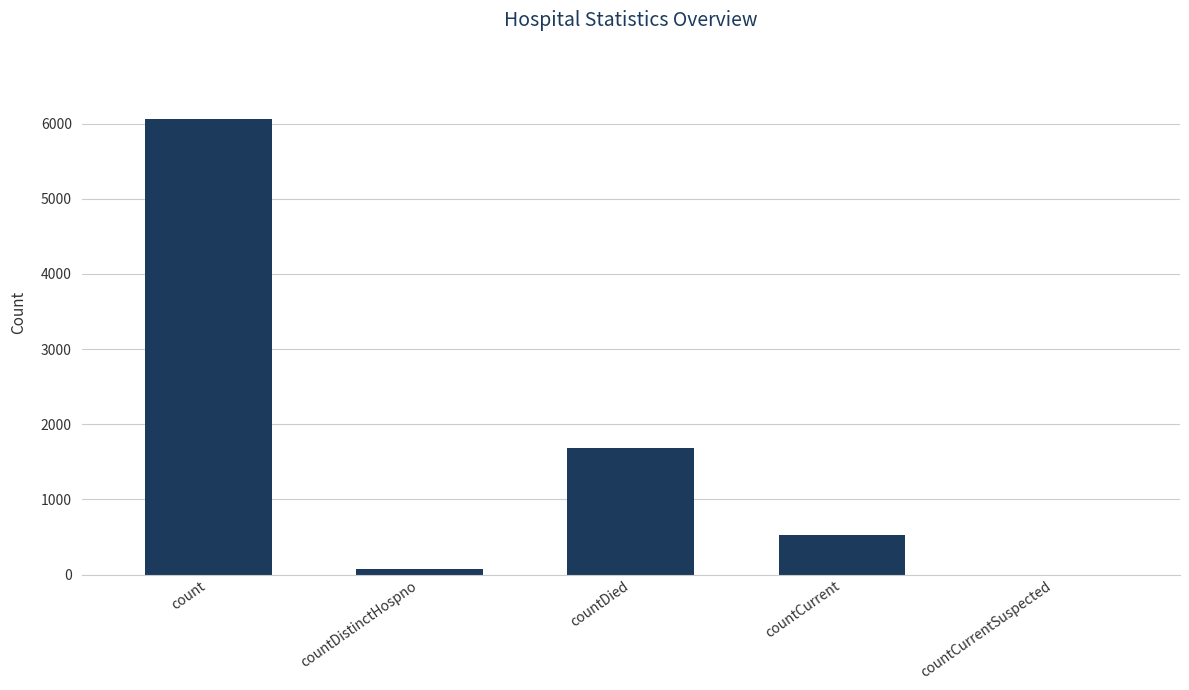

What is the greatest value displayed?

6059